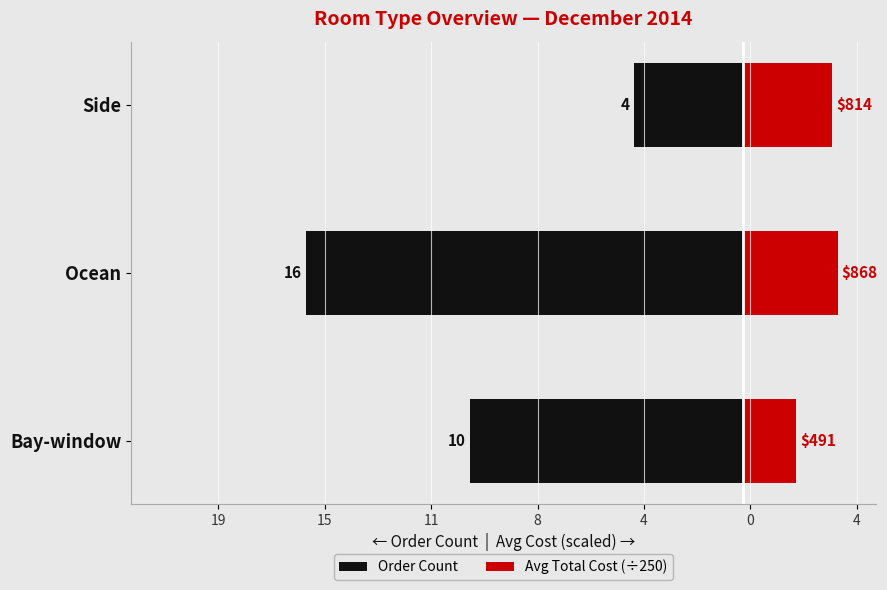

What are all the series names shown in the legend?

Order Count, Avg Total Cost (÷250)